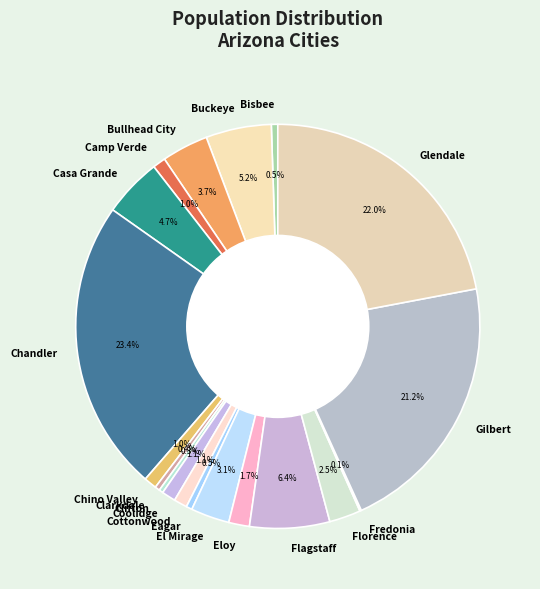

What is the total percentage of Eloy and Casa Grande?

6.4%